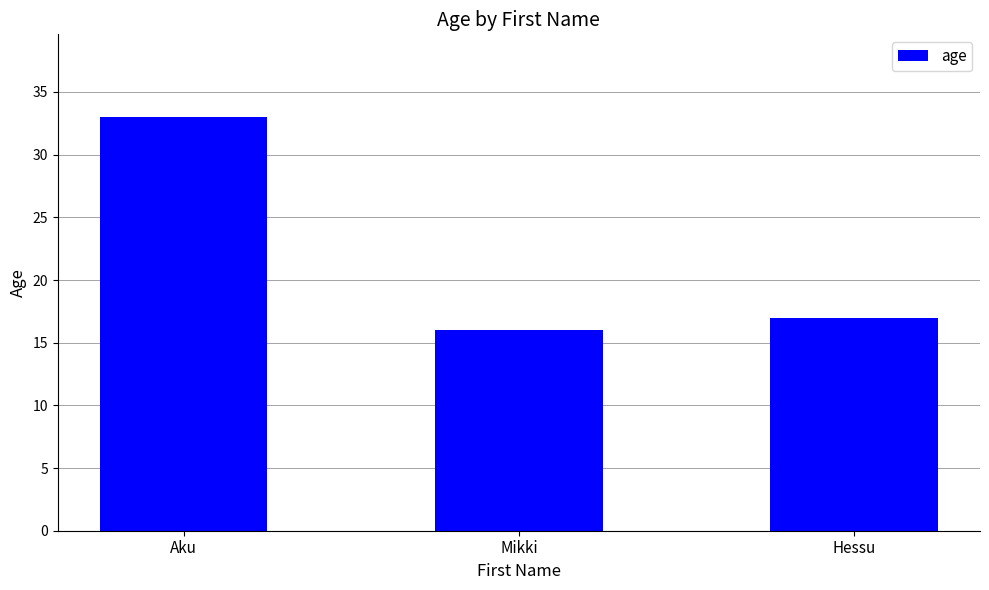

Reading left to right, list all the values displayed in this chart.

33	16	17